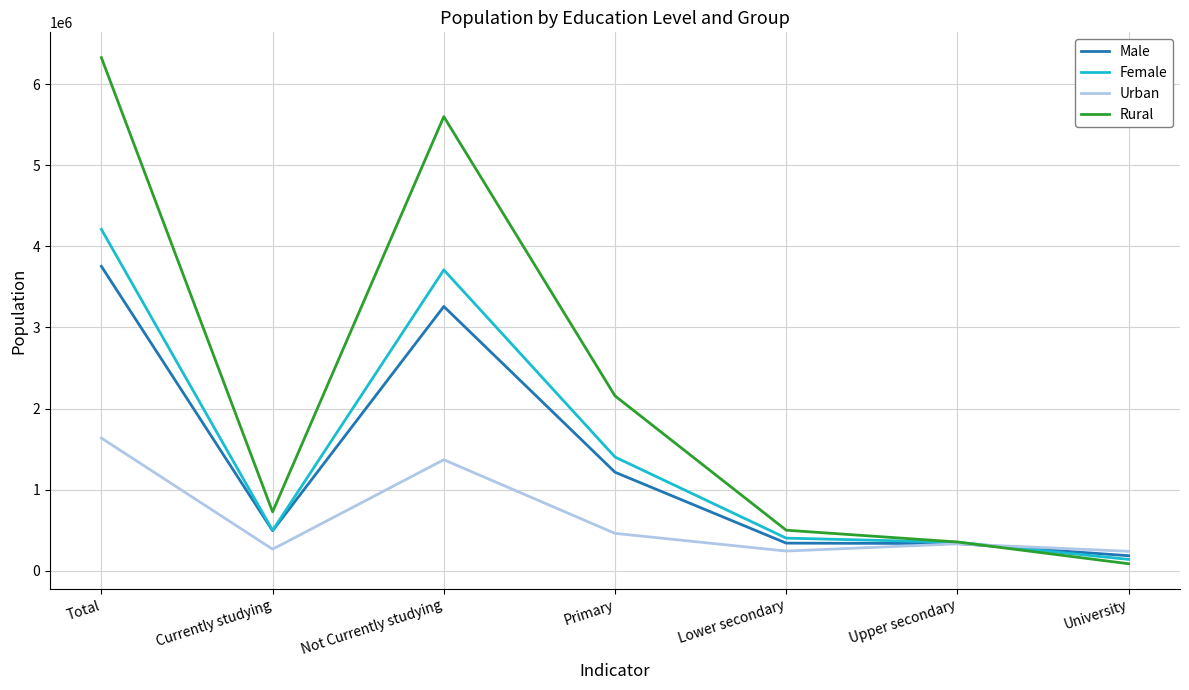

What are all the series names shown in the legend?

Male, Female, Urban, Rural